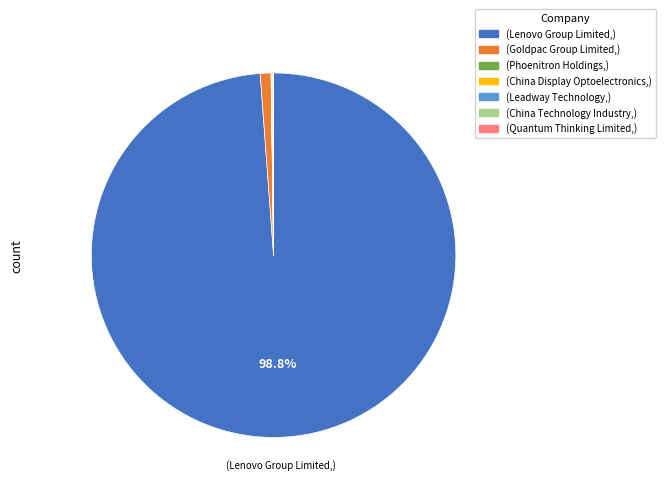

Is there any slice that represents more than half of the pie?

Yes